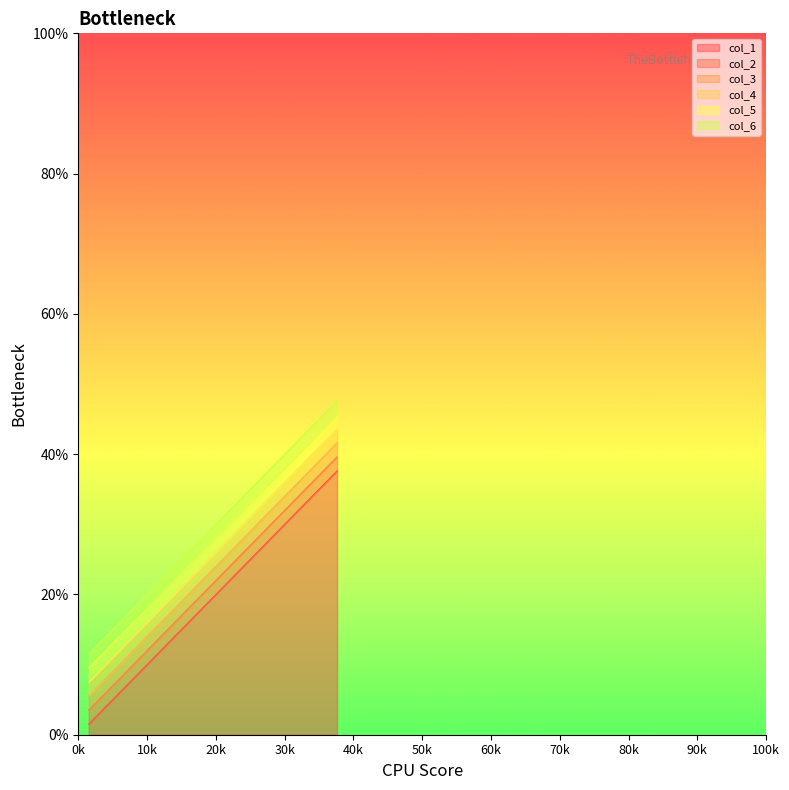

How many lines are shown in the chart?

6